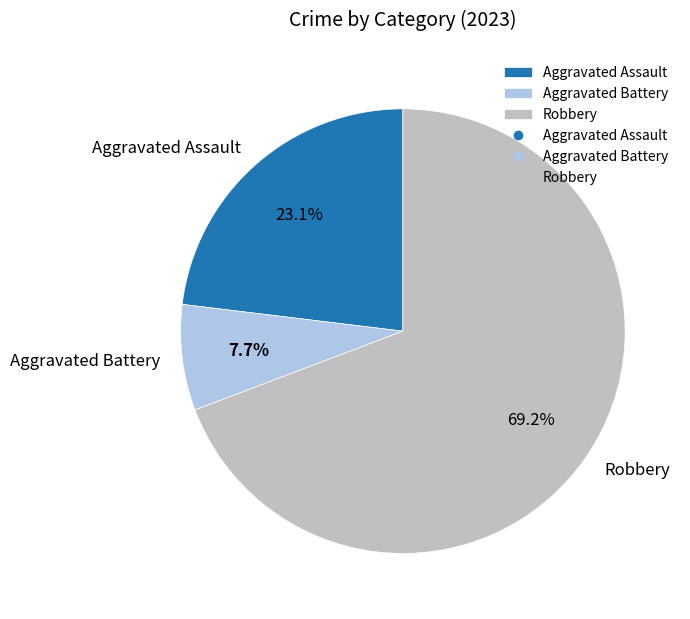

To the nearest percent, what is the difference between the largest and smallest slice percentages?

62%